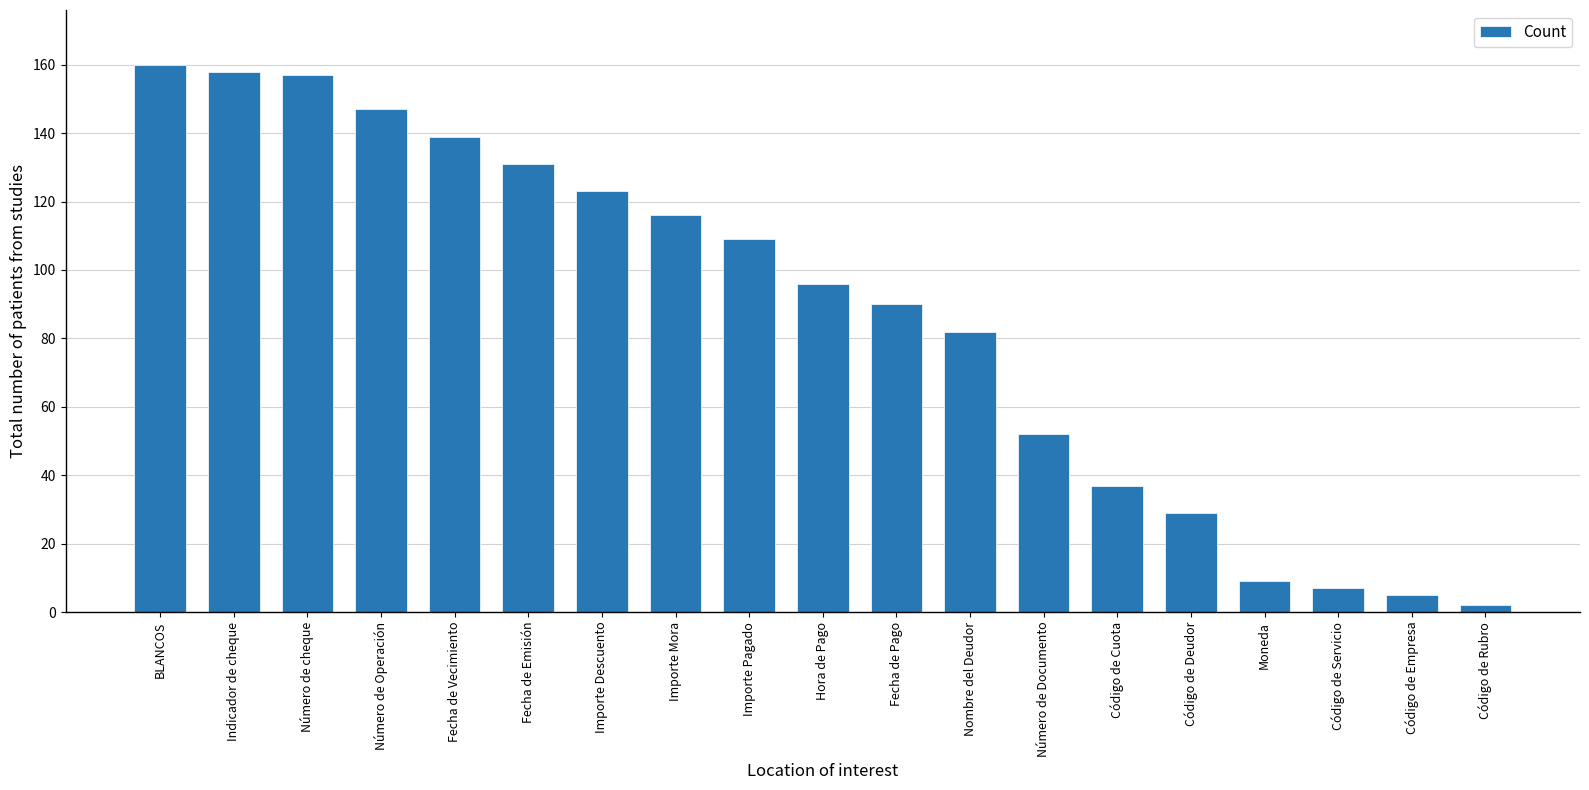

What is the approximate value at Número de Operación, to the nearest 50?

150